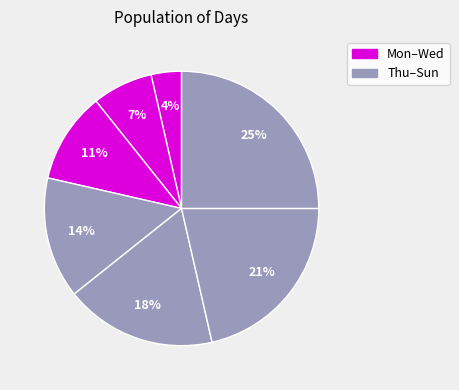

How many segments does this pie chart have?

7